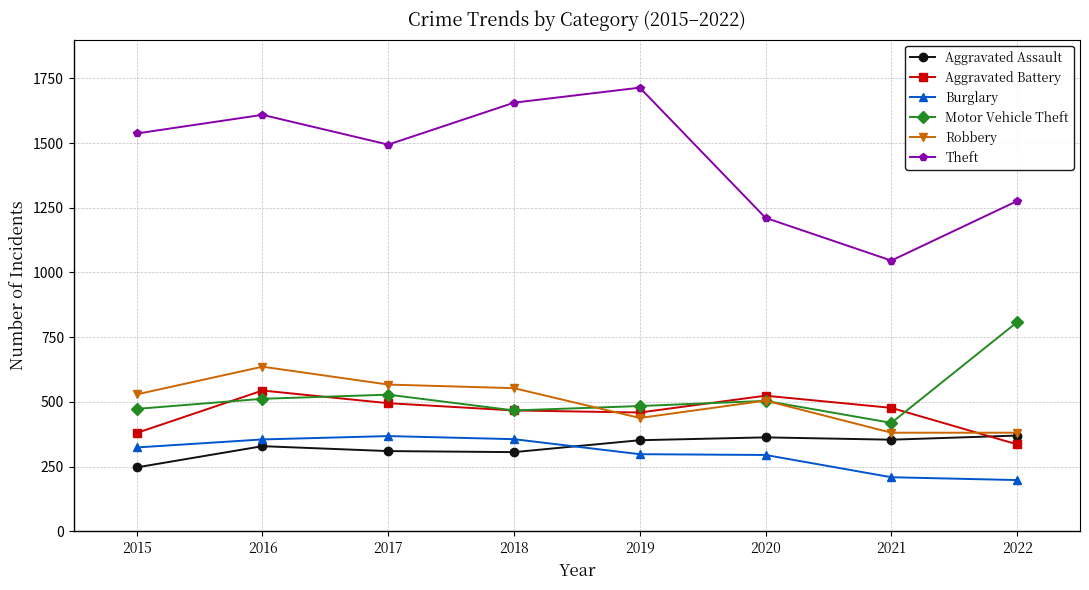

What is the difference between the highest and lowest values at 2021?

837